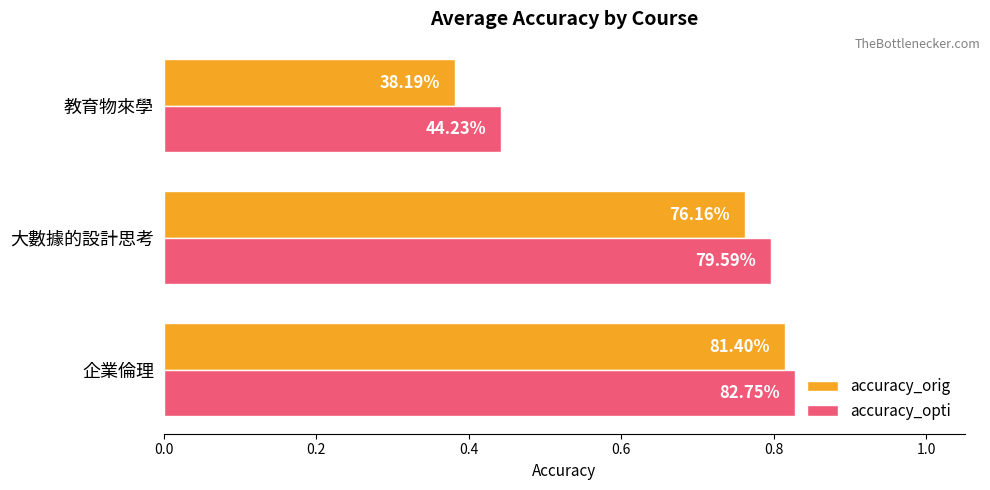

Reading left to right, extract all data points from this chart.

accuracy_orig: 0.8	0.8	0.4
accuracy_opti: 0.8	0.8	0.4